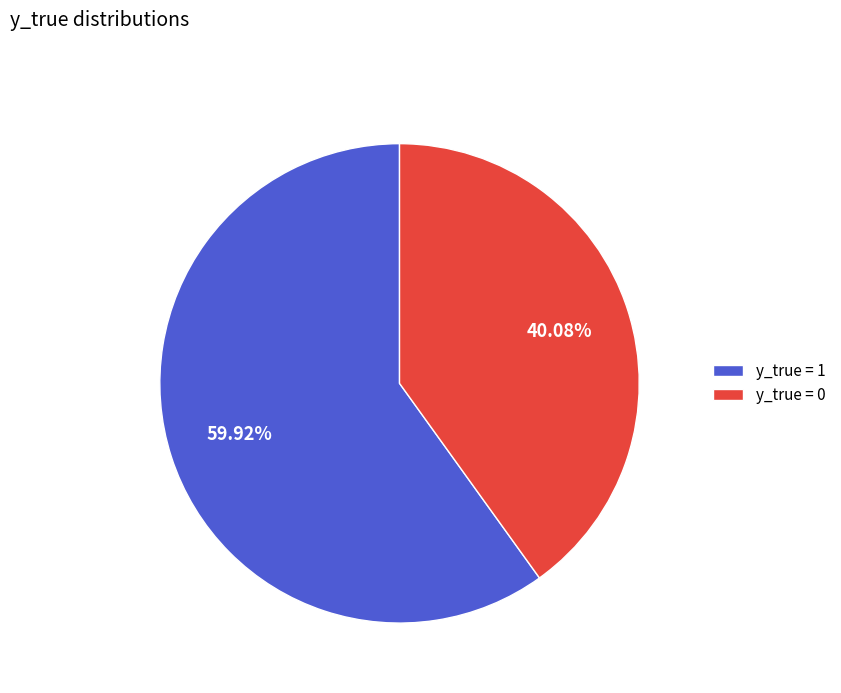

Do y_true = 0 and y_true = 1 together represent more than half of the pie?

Yes